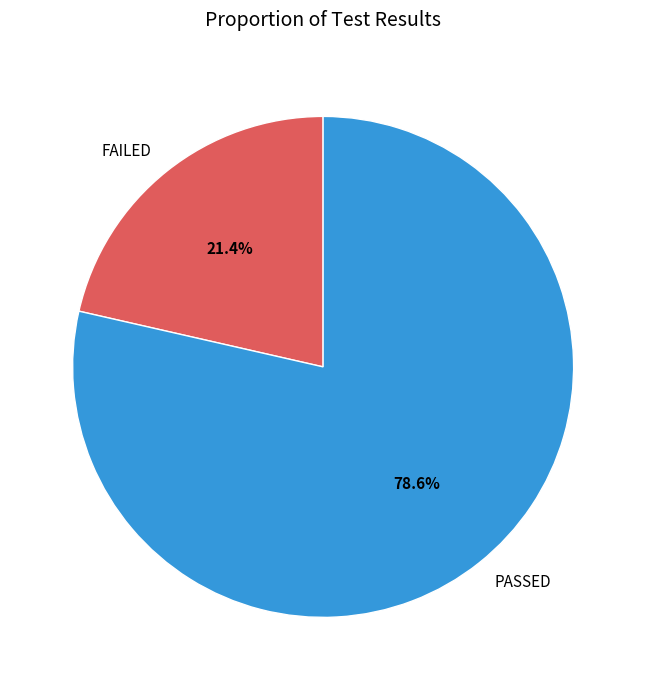

Is FAILED the majority of the pie?

No